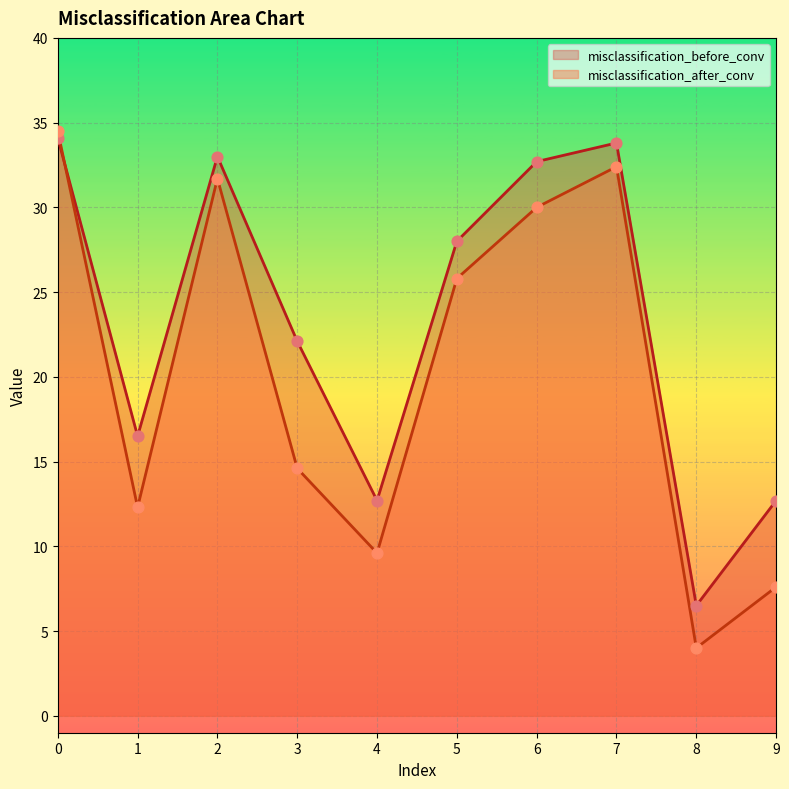

Which series has the largest total across all categories?

misclassification_before_conv